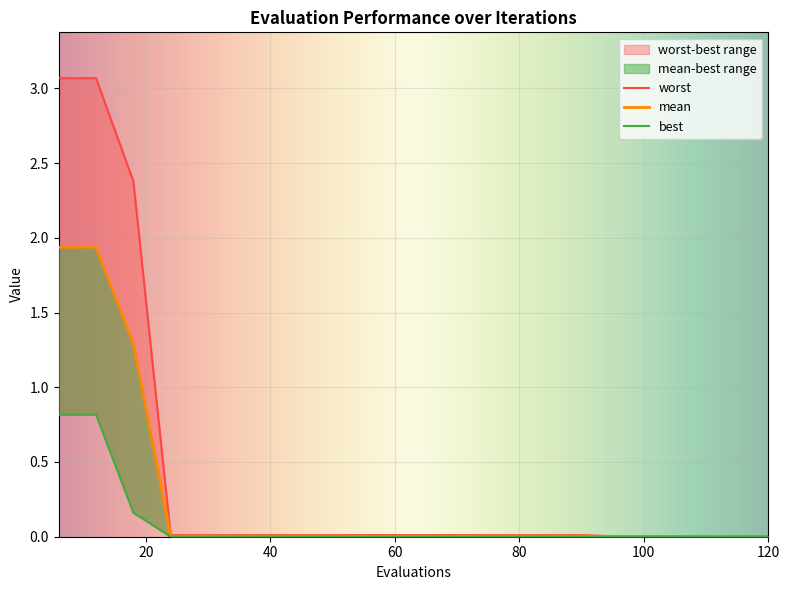

Which series has the widest spread of values?

worst